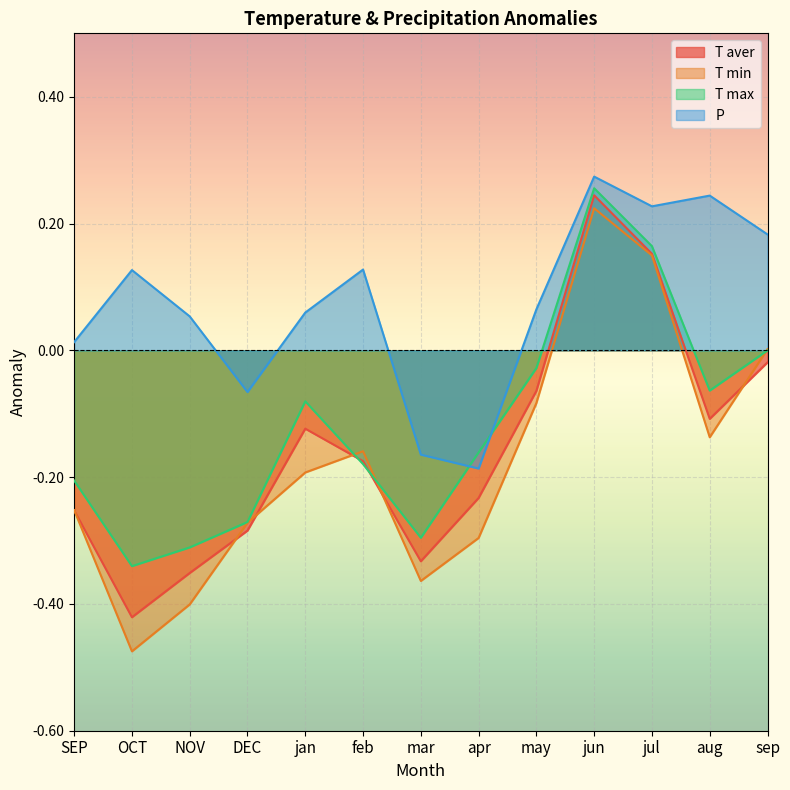

At which category is the sum across all series the highest?

jun